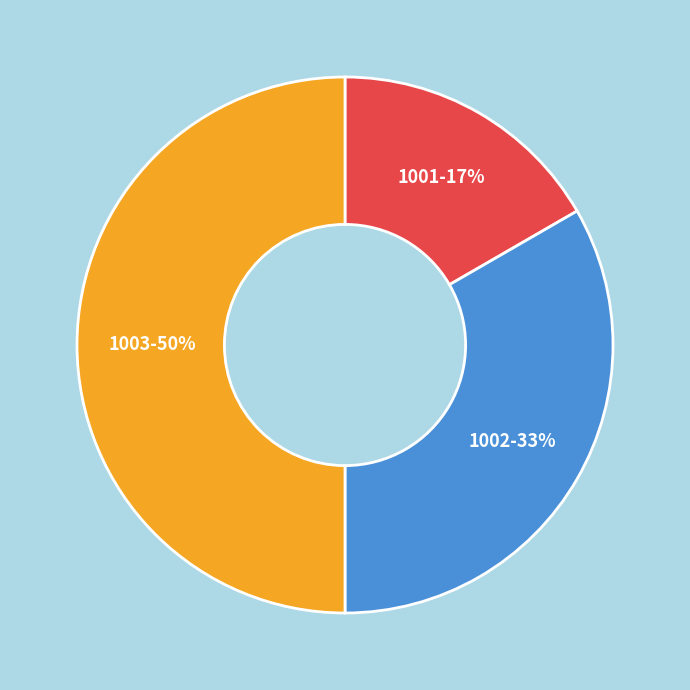

To the nearest percent, what is the difference between the 1002 and 1003 slice percentages?

17%